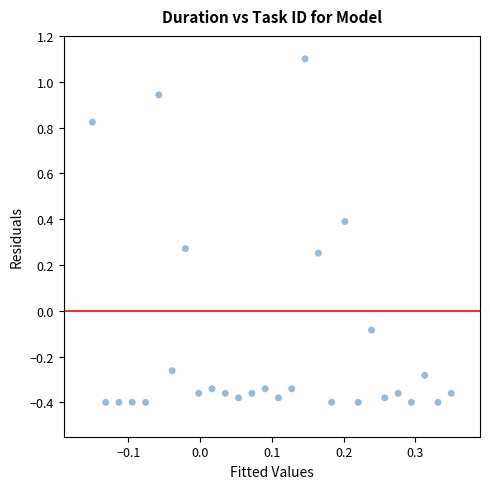

What is the range of Y values (max minus min)?

1.5